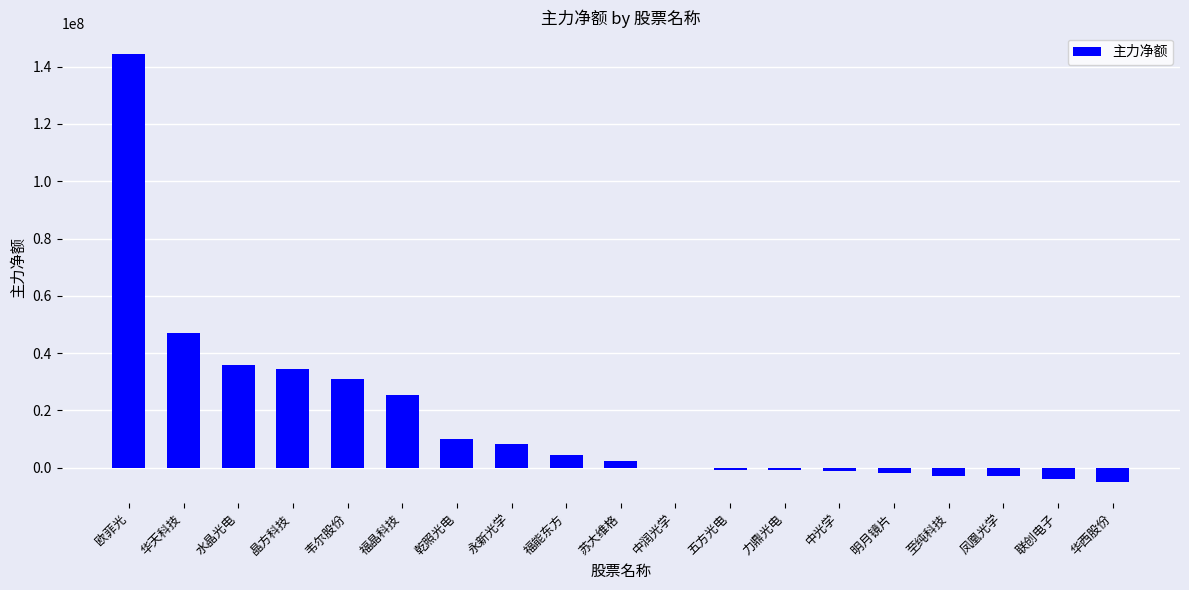

What is the maximum value shown in the chart?

144372002